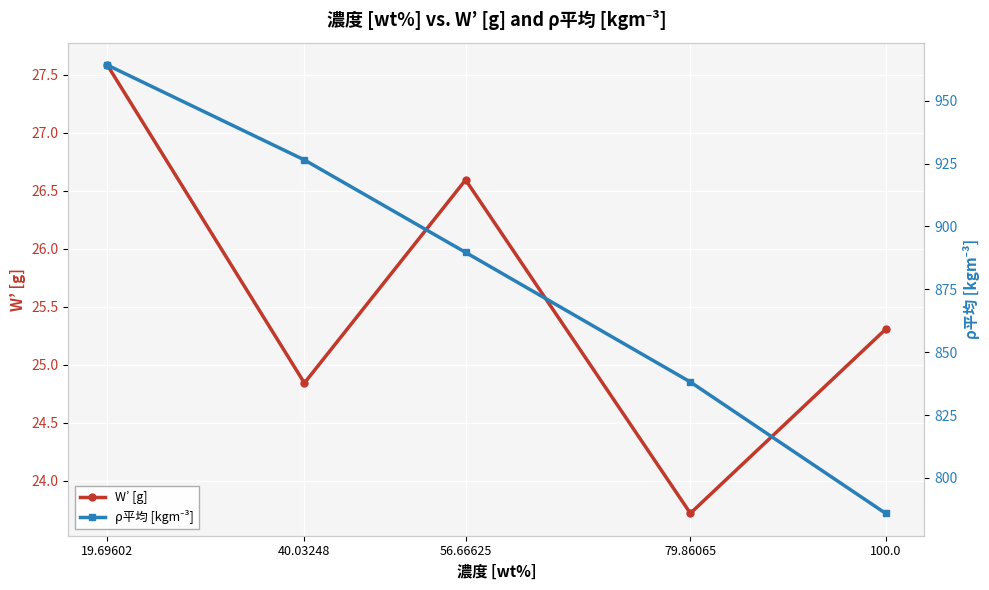

The value of ρ平均 [kgm⁻³] at 19.69602 is 964.2. True or false?

True